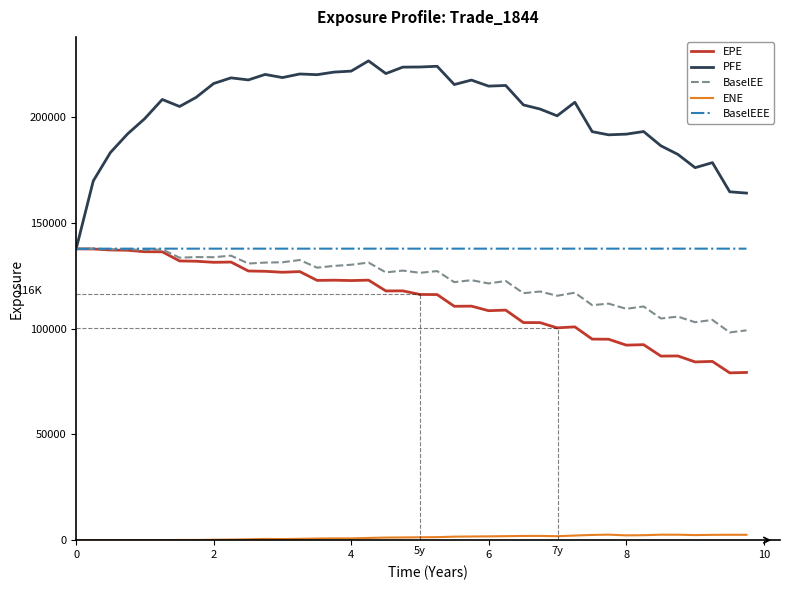

At how many categories does at least one series exceed 156790?

39